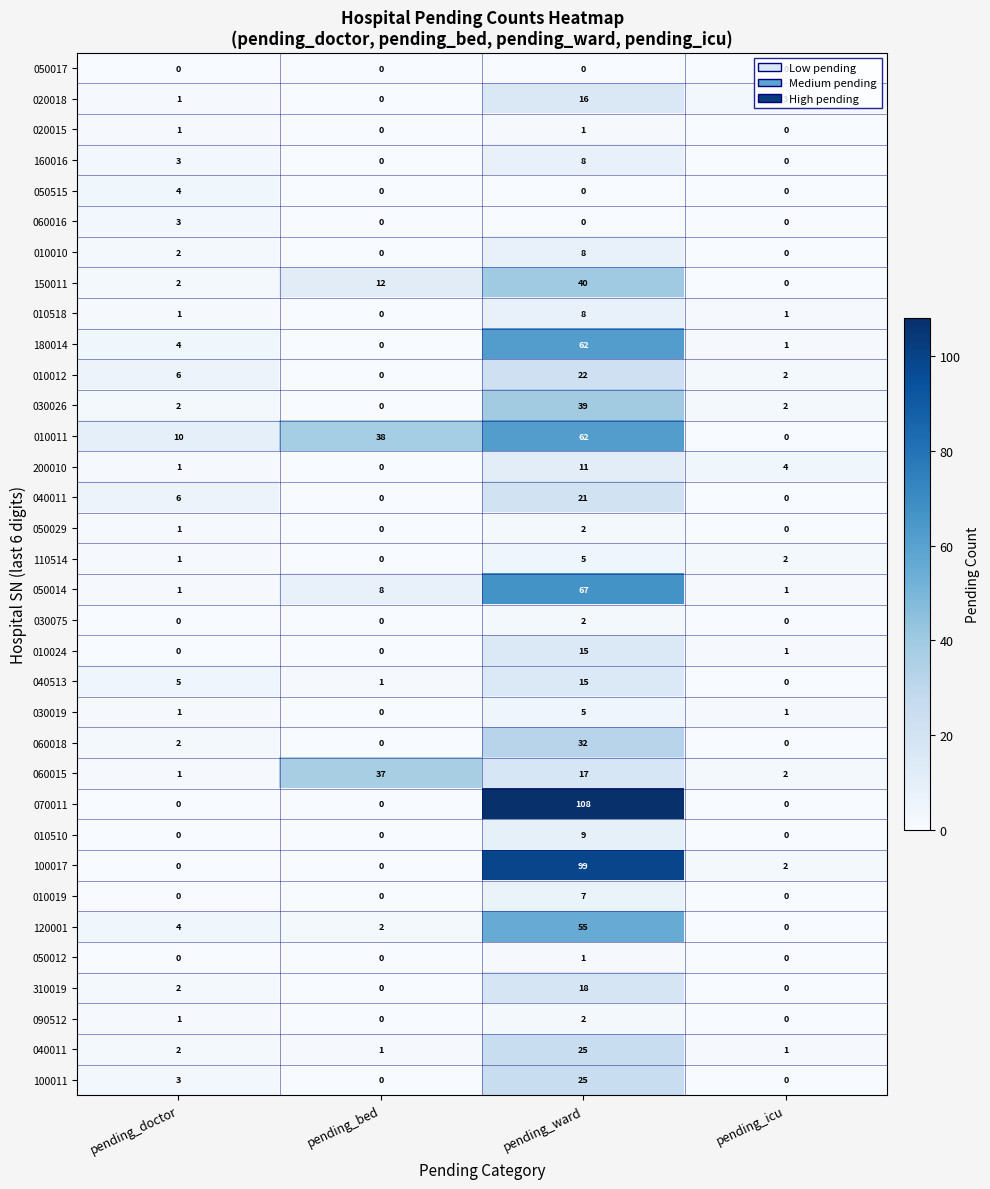

Which category has the highest value across all series?

pending_ward